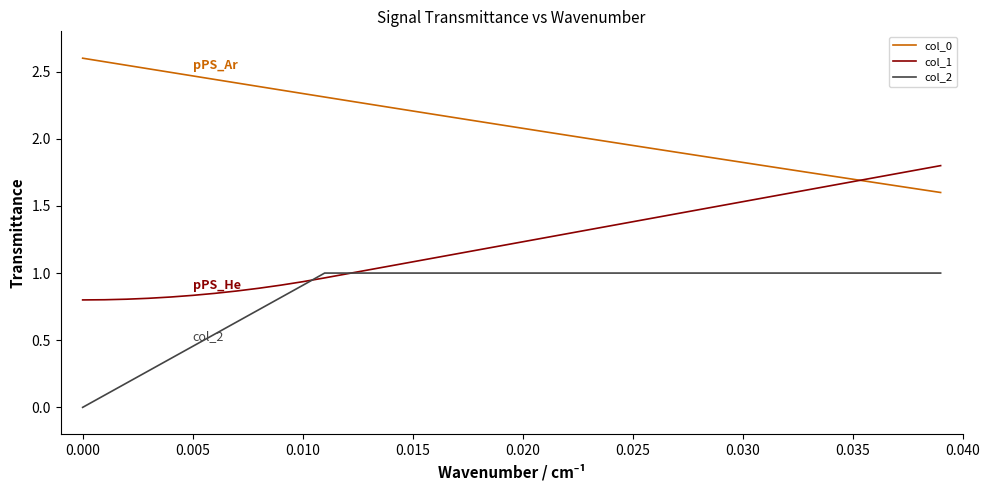

Which series has the largest total across all categories?

col_0